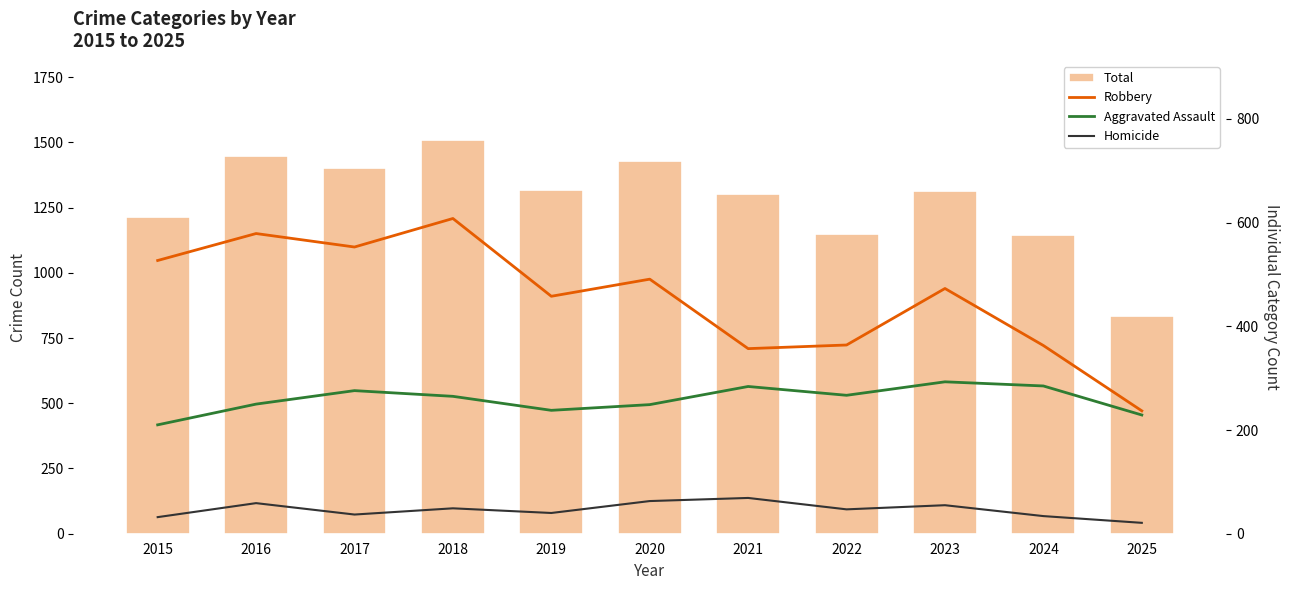

What is the value of the Robbery bar at the 9th from the left?

473